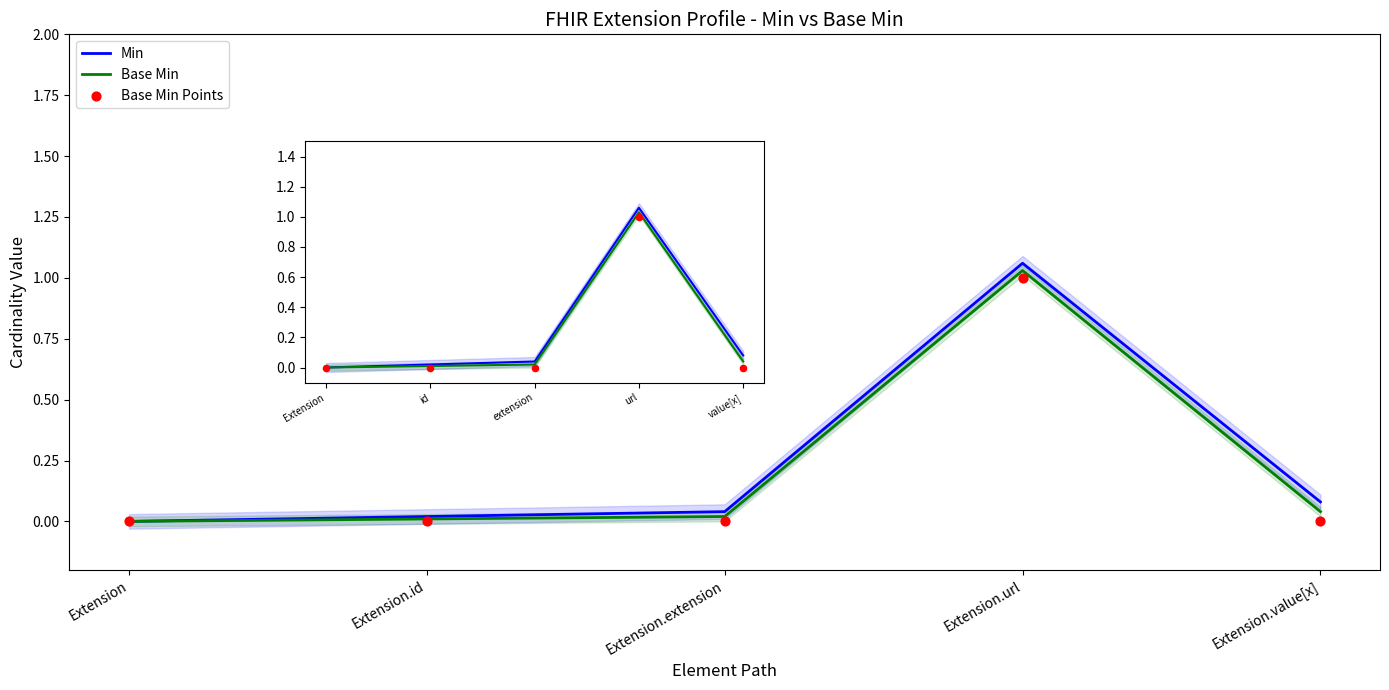

Which series reaches the maximum Y coordinate?

Min